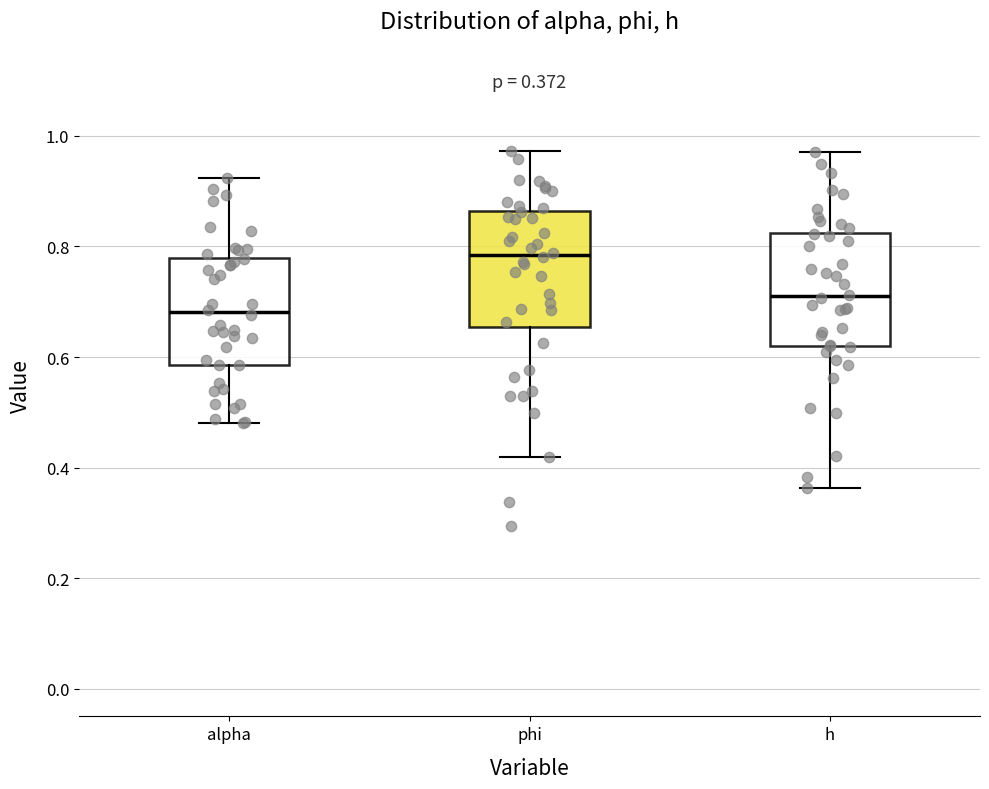

Which box has the highest median line?

phi